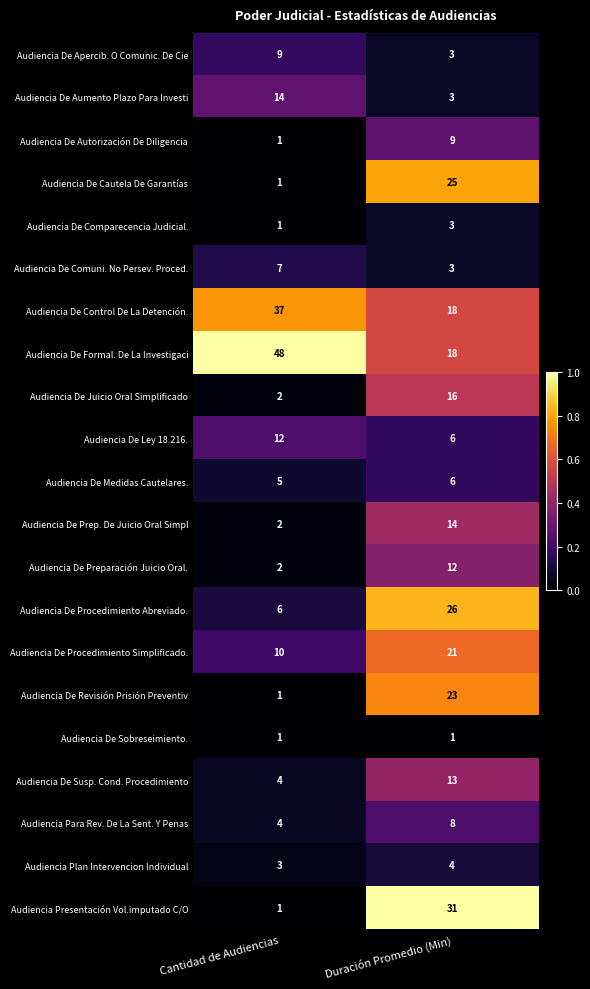

At which category is the sum across all series the highest?

Duración Promedio (Min)